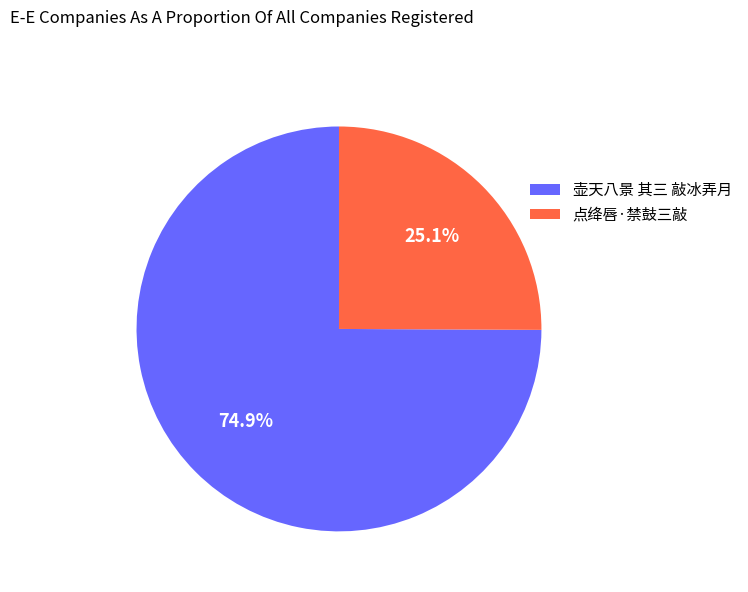

To the nearest percent, what is the difference between the 壶天八景 其三 敲冰弄月 and 点绛唇·禁鼓三敲 slice percentages?

50%